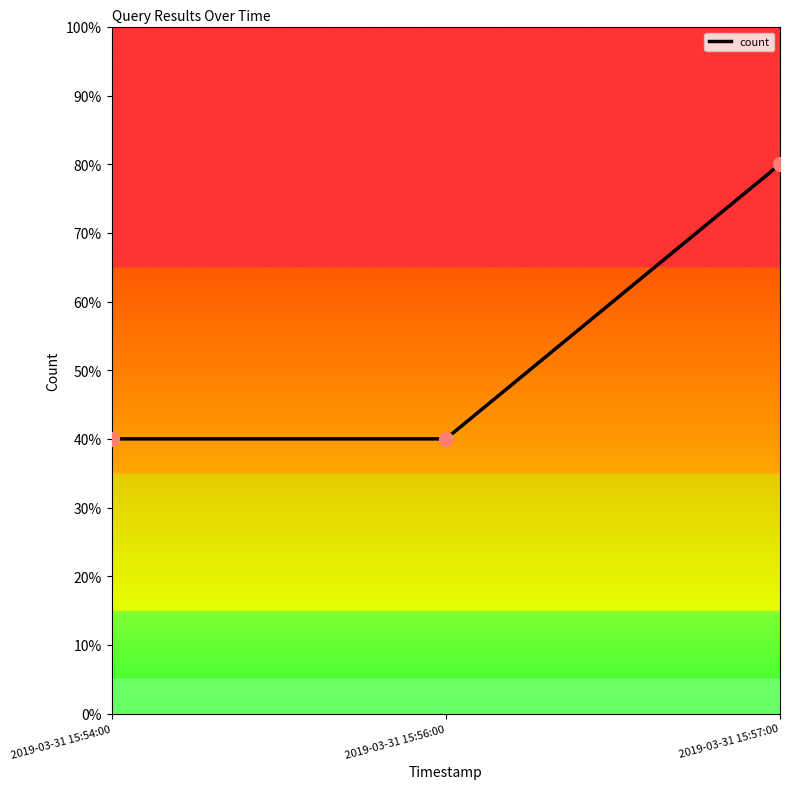

What is the approximate value at 2019-03-31 15:56:00?

40